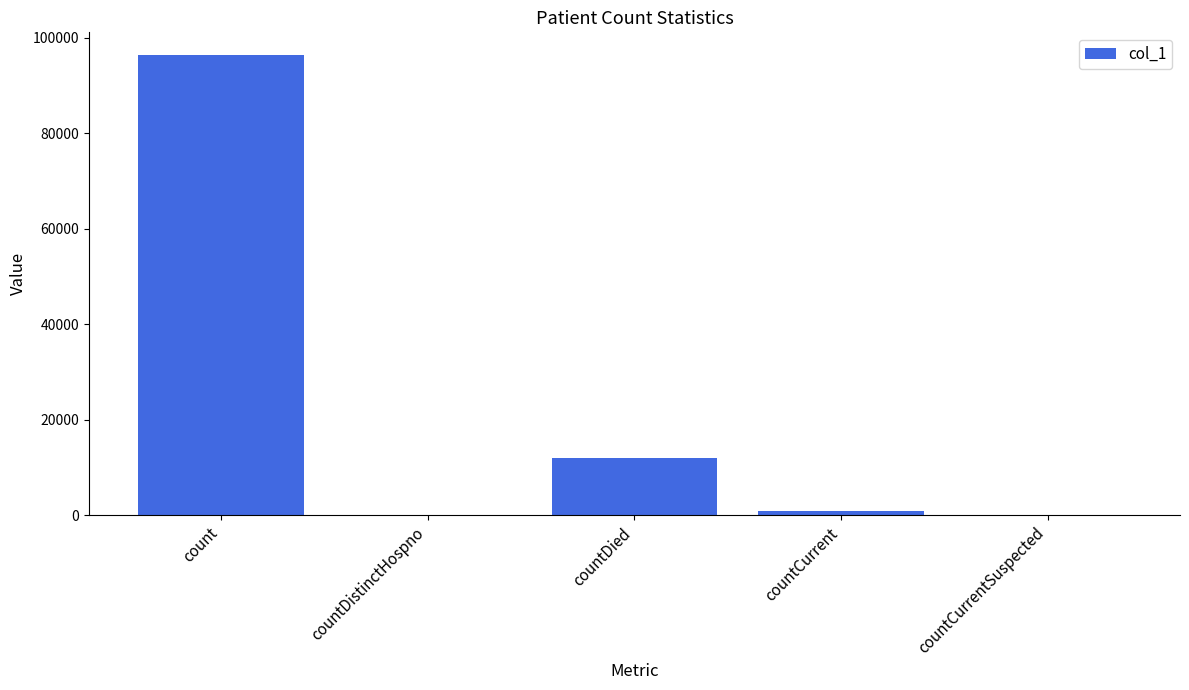

What is the sum of all values?

109255